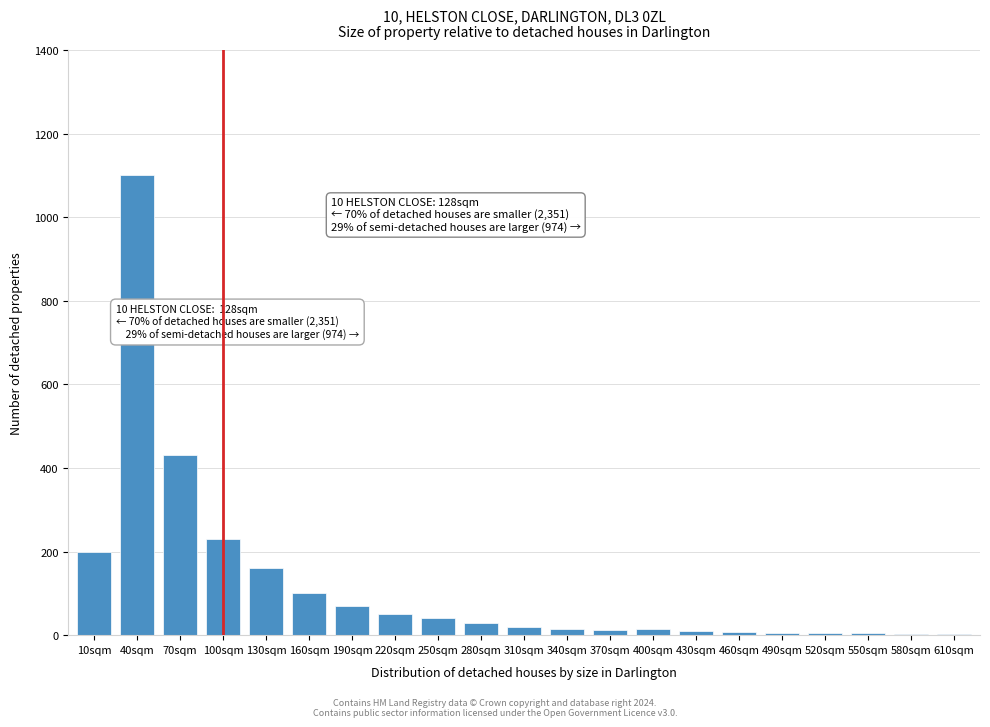

The chart shows a value of 15 at 340sqm. True or false?

True